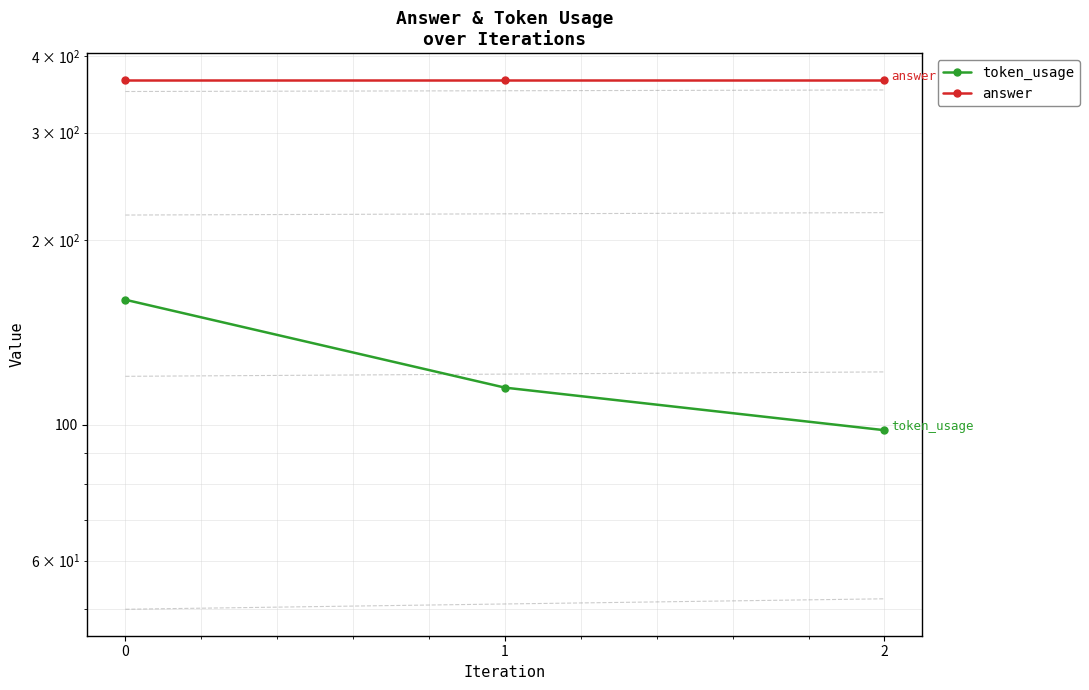

What is the difference between the highest and lowest values at 2?

268